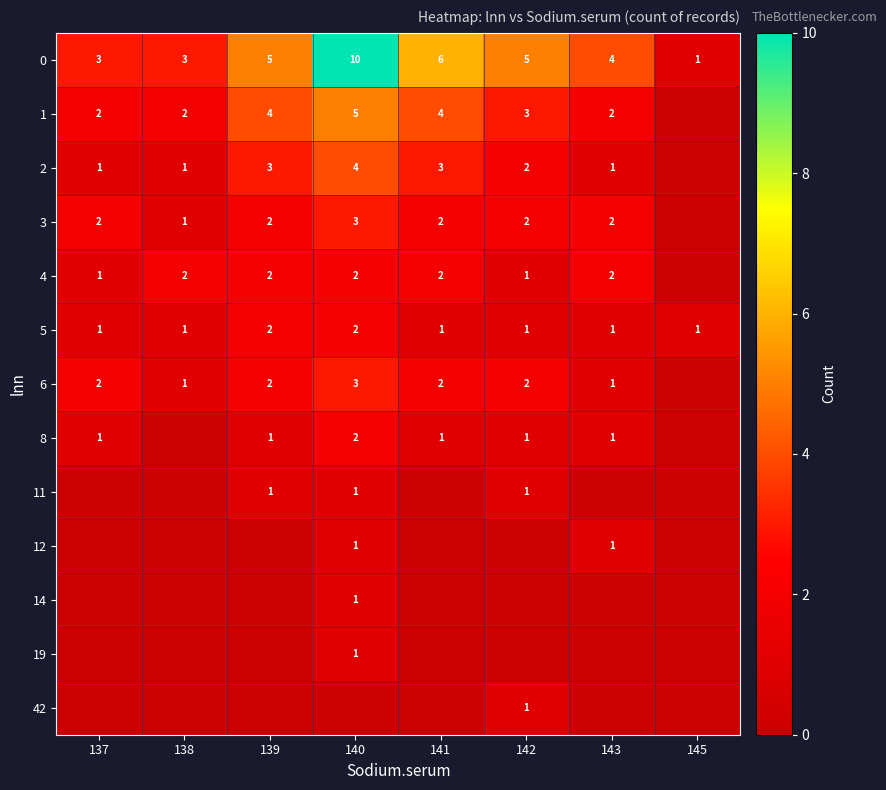

How many 0 values are between 3 and 6?

6